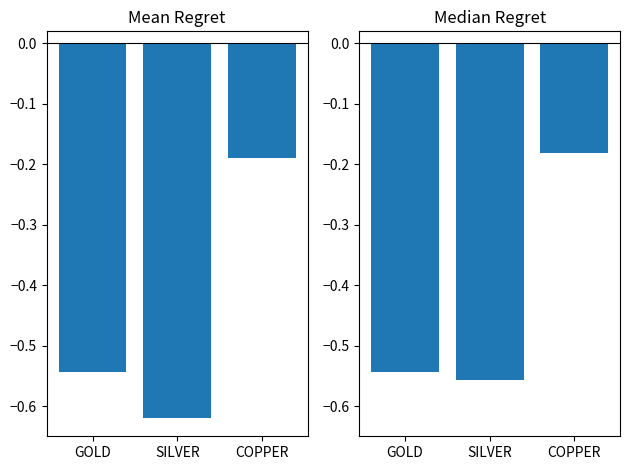

At which category is the sum across all series the highest?

COPPER